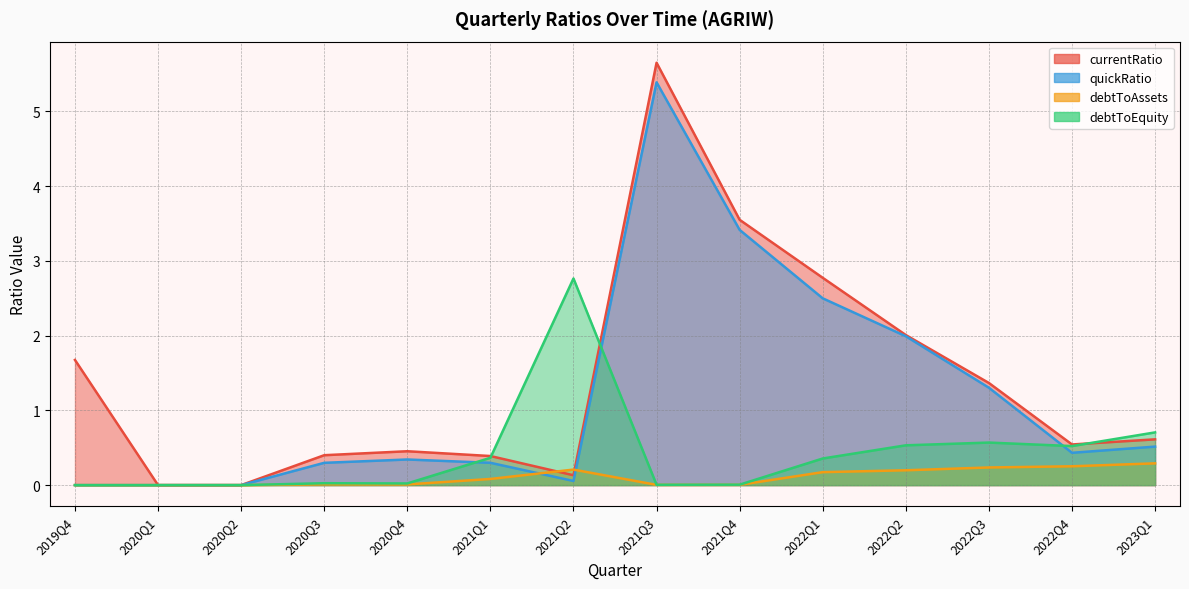

What is the label of the 5th point from the left?

2020Q4